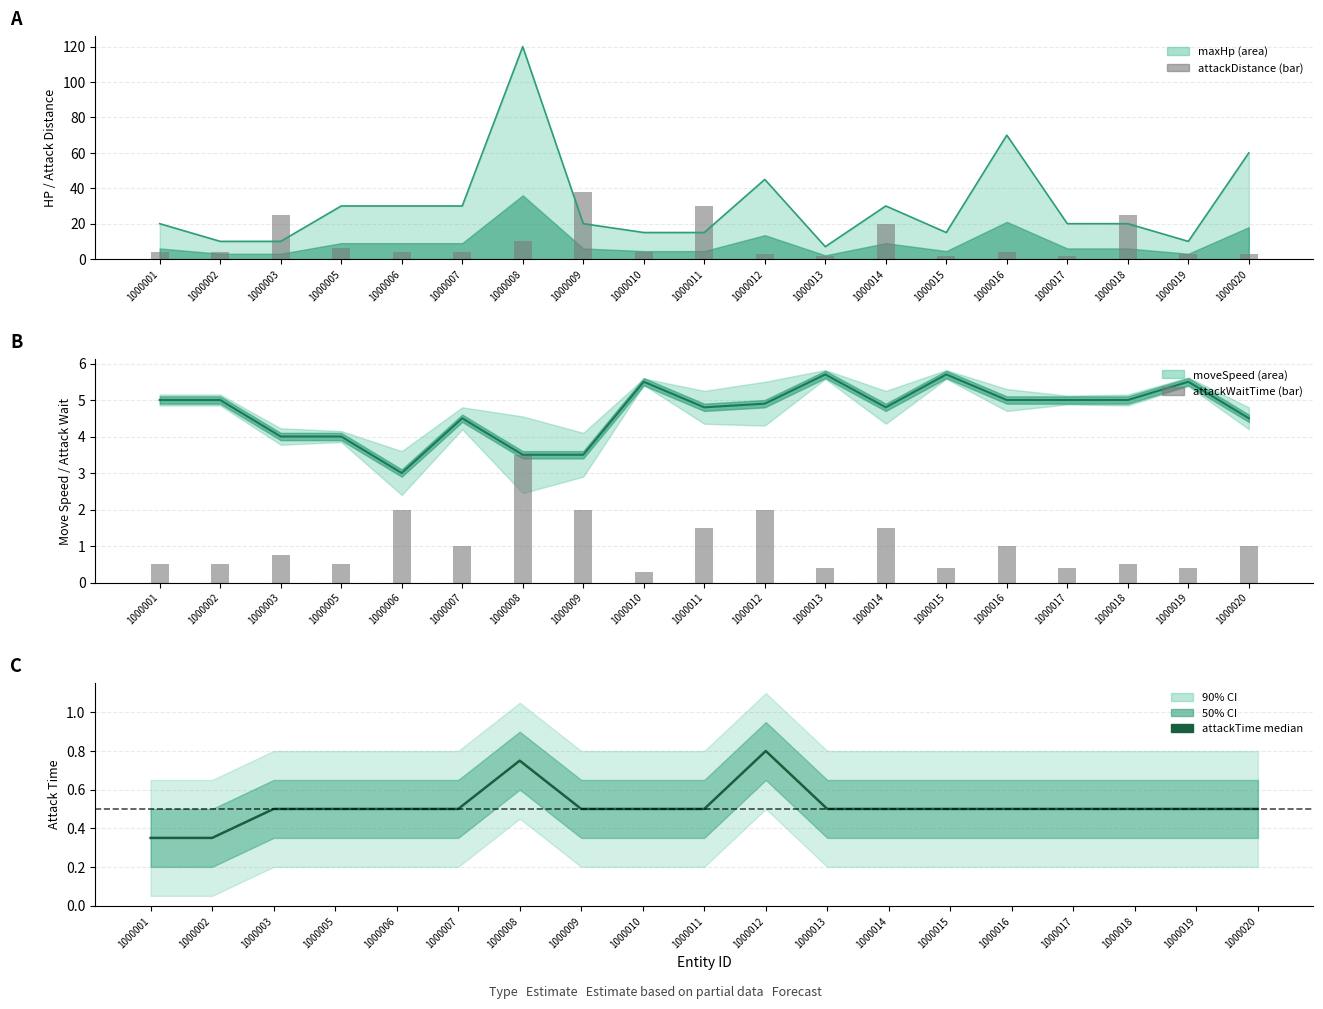

What is the average value of the moveSpeed series?

4.7